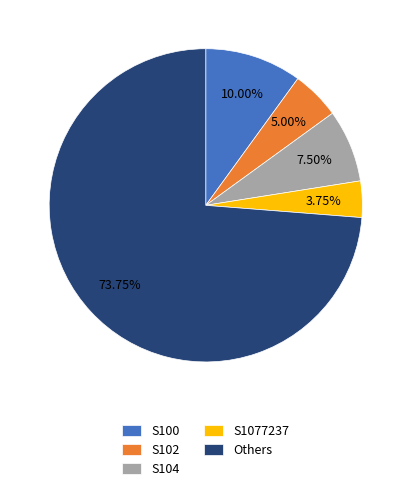

Count the number of slices in the pie.

5